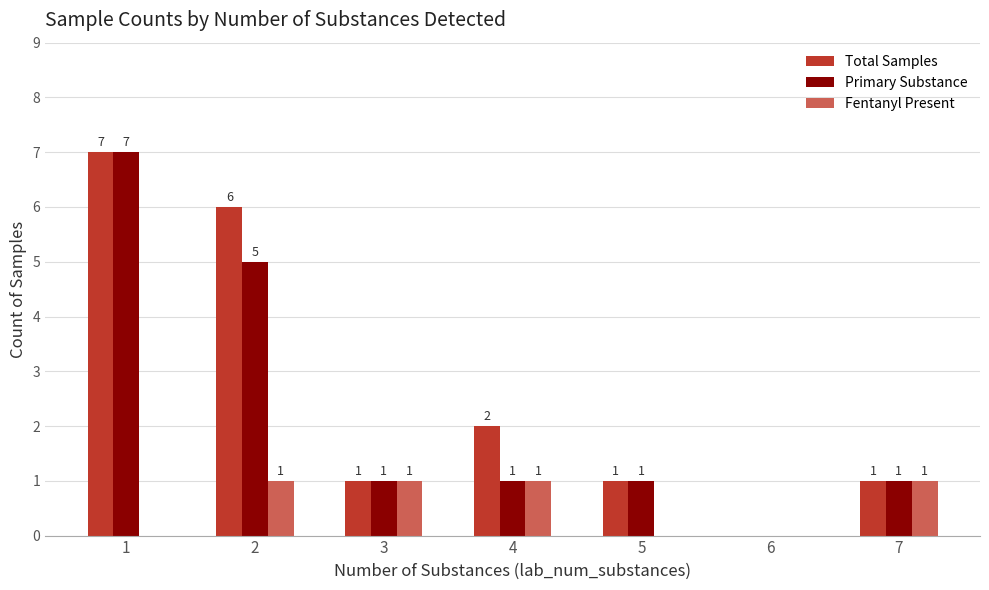

At which category is the sum across all series the highest?

1